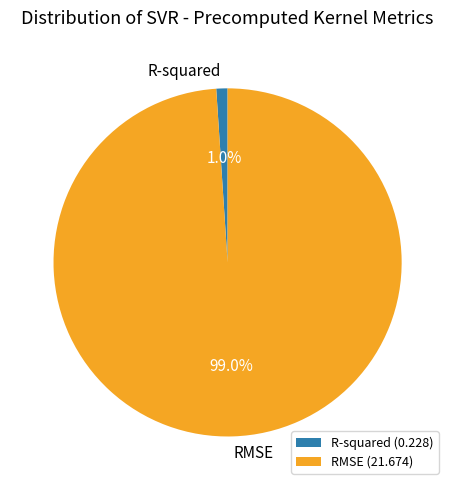

Combined, do RMSE and R-squared account for over 50%?

Yes